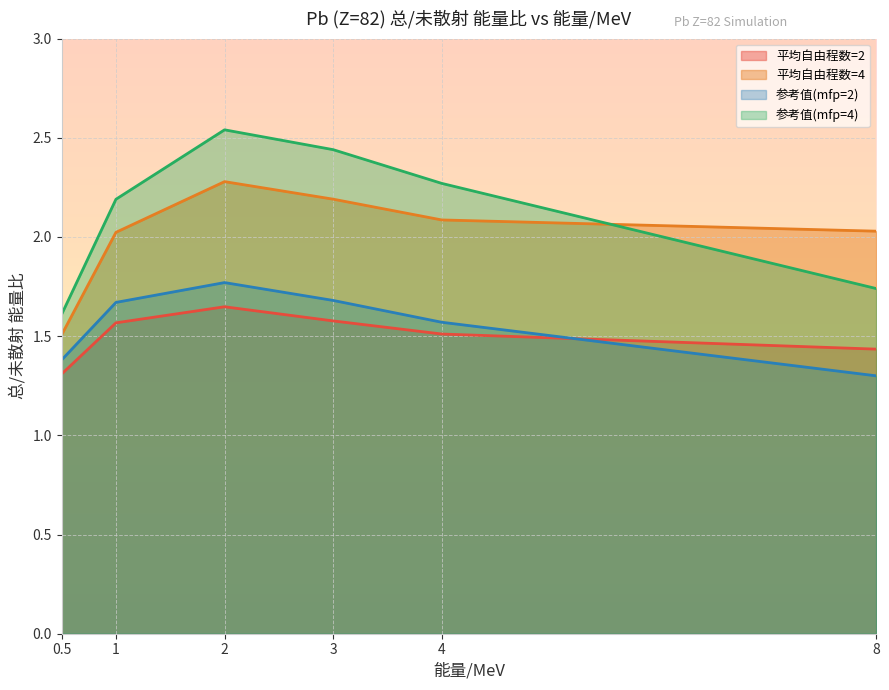

What is the sum of all 平均自由程数=2 values?

9.0